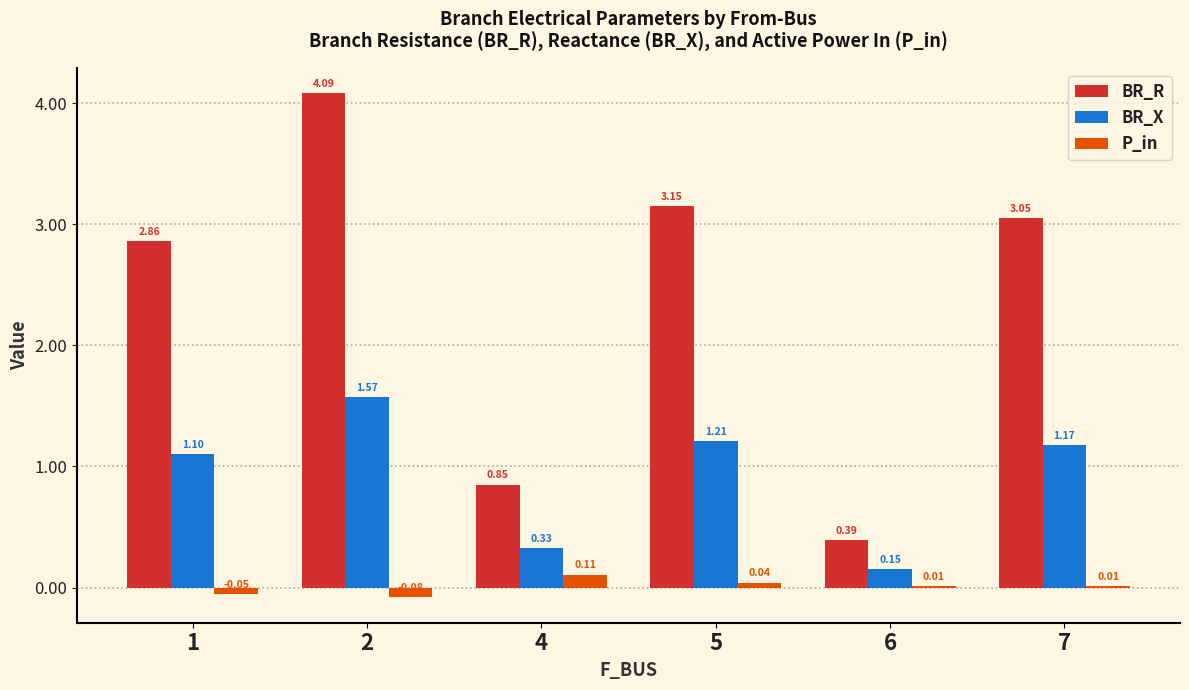

What is the total value across all series at 1?

3.9